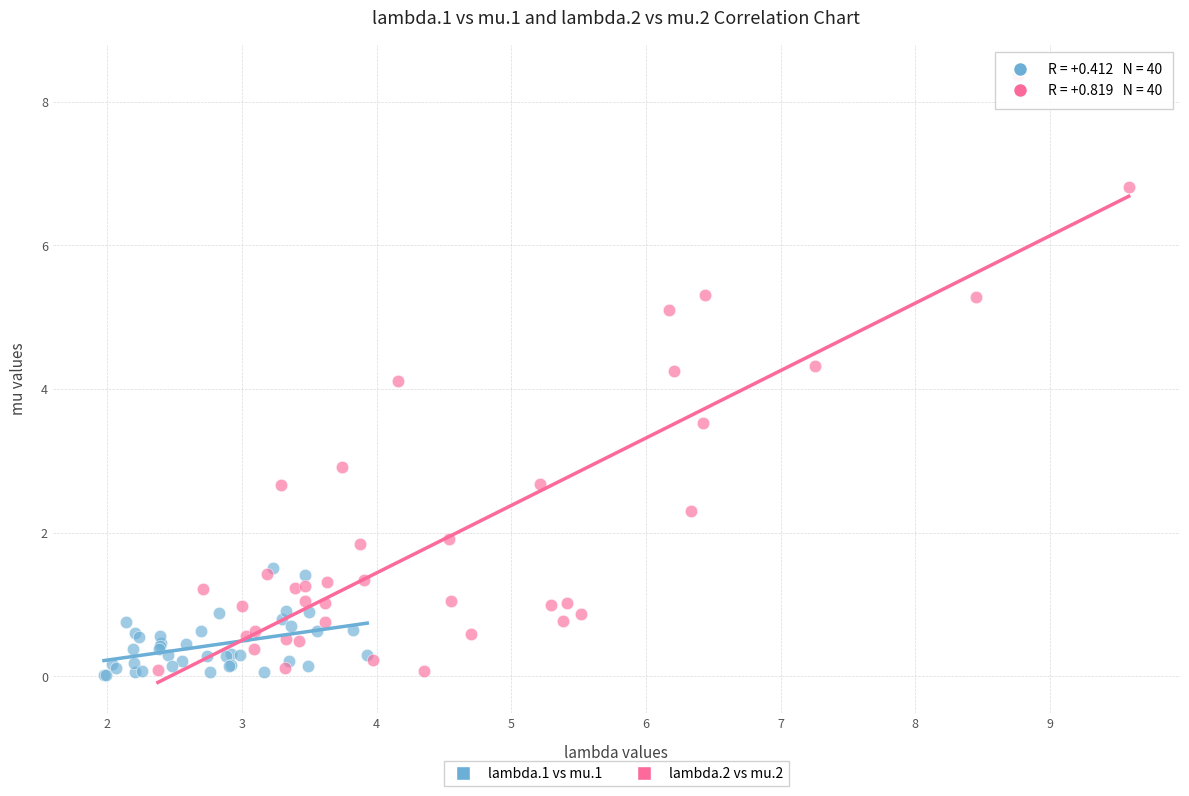

Which series has the largest Y range (max minus min)?

lambda.2 vs mu.2